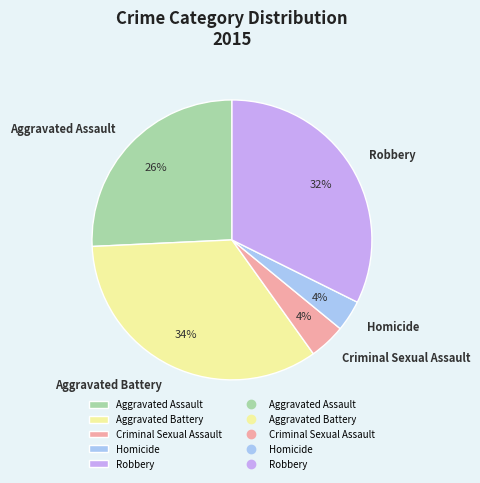

To the nearest percent, what is the difference between the Robbery and Aggravated Battery slice percentages?

2%